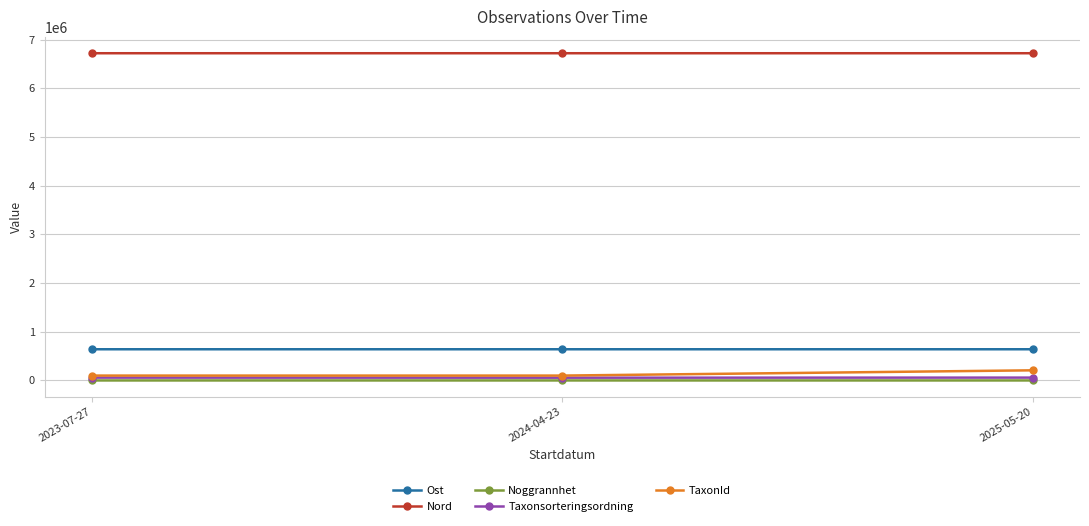

What is the label of the 3rd point from the left?

2025-05-20